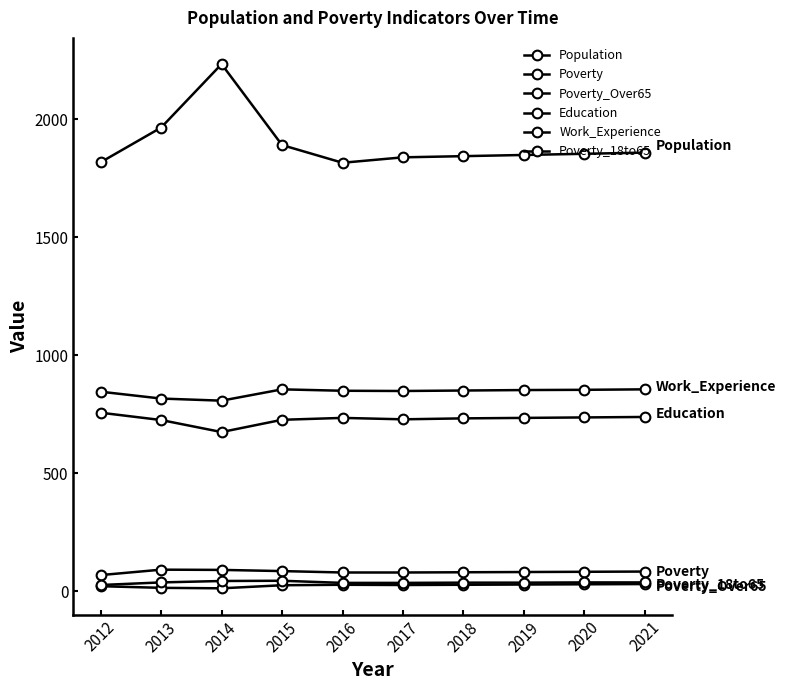

How many series are shown in this chart?

6